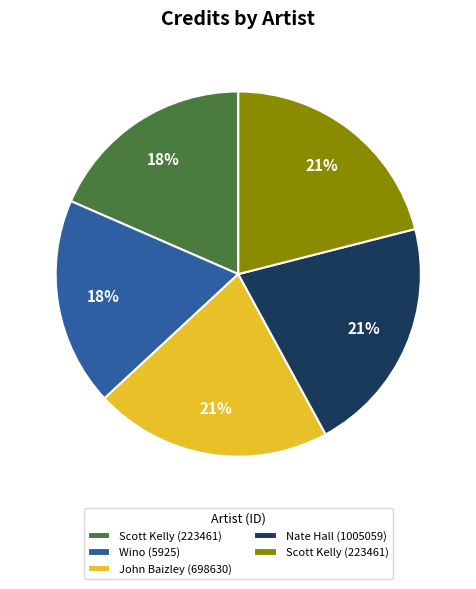

To the nearest percent, what is the average slice percentage?

20%